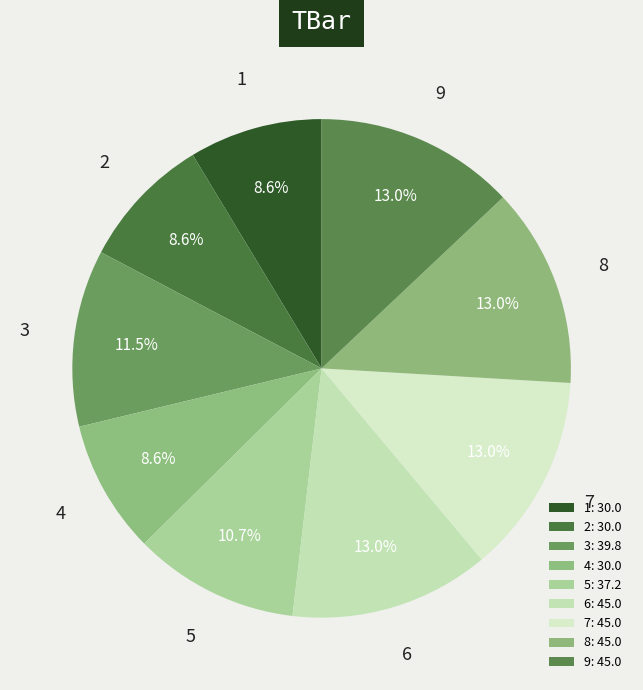

Is there any slice that represents more than half of the pie?

No